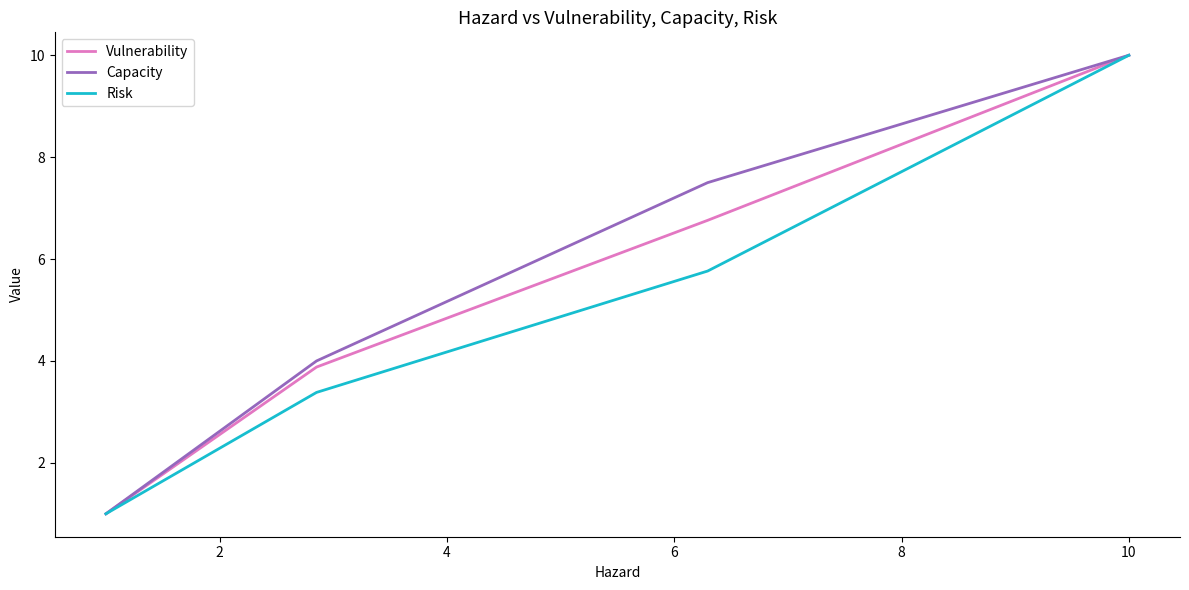

What is the greatest value displayed?

10.0